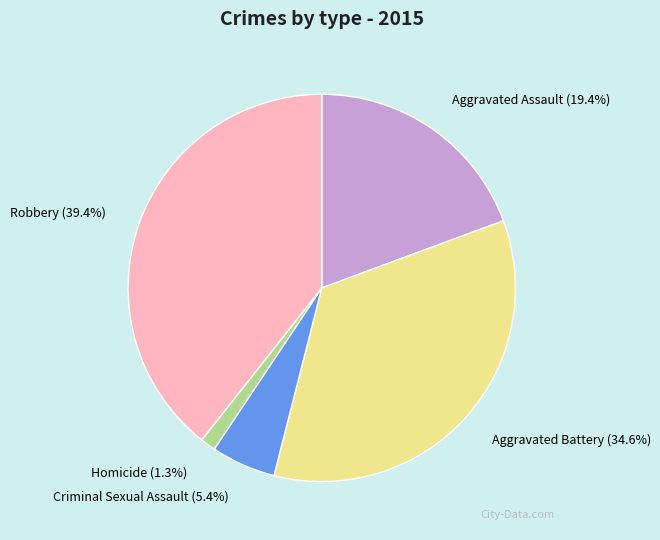

Is there a majority slice in this chart?

No